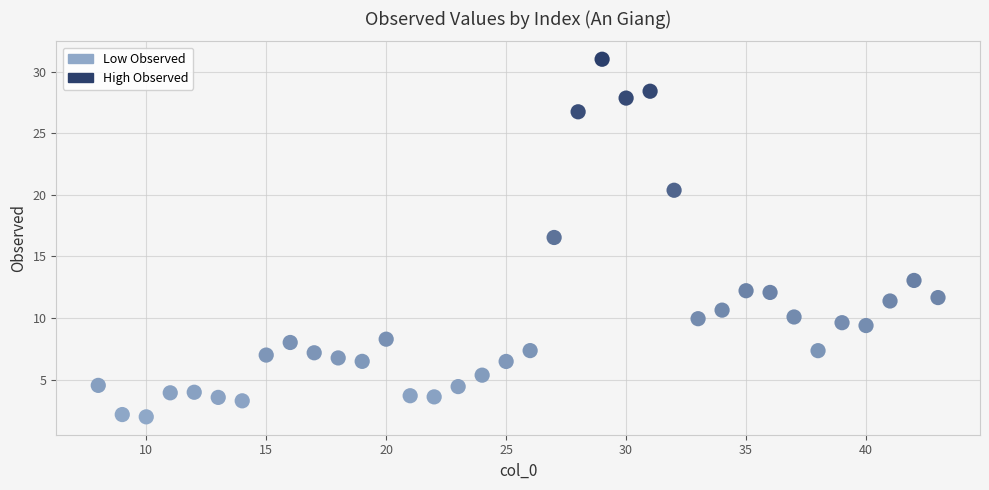

What Y value in the scatter plot is closest to 16?

16.5